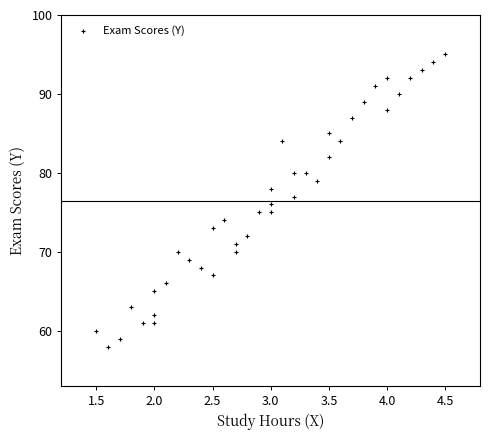

What is the range of Y values (max minus min)?

37